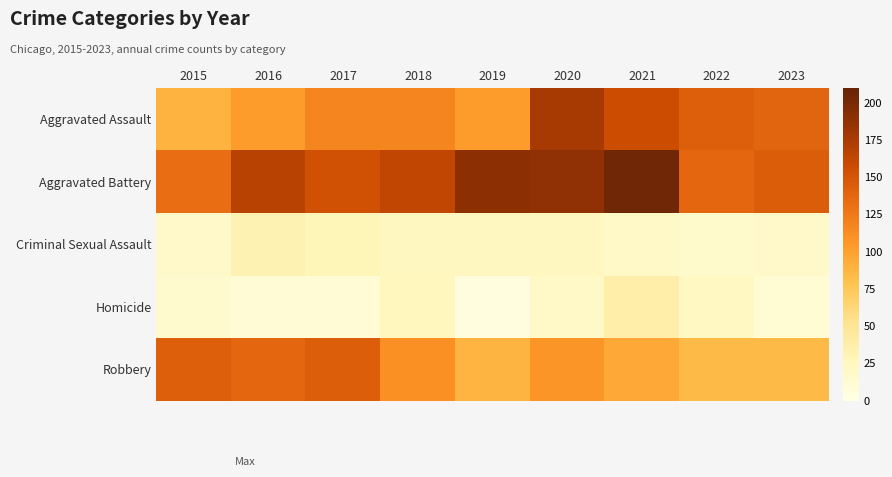

Reading left to right, list all the values displayed in this chart.

Aggravated Assault: 2015=89	2016=103	2017=118	2018=118	2019=103	2020=176	2021=157	2022=143	2023=140
Aggravated Battery: 2015=133	2016=168	2017=154	2018=163	2019=190	2020=188	2021=205	2022=137	2023=145
Criminal Sexual Assault: 2015=18	2016=32	2017=28	2018=23	2019=24	2020=24	2021=19	2022=16	2023=18
Homicide: 2015=15	2016=10	2017=11	2018=26	2019=5	2020=19	2021=37	2022=22	2023=12
Robbery: 2015=143	2016=137	2017=144	2018=110	2019=88	2020=107	2021=95	2022=85	2023=85